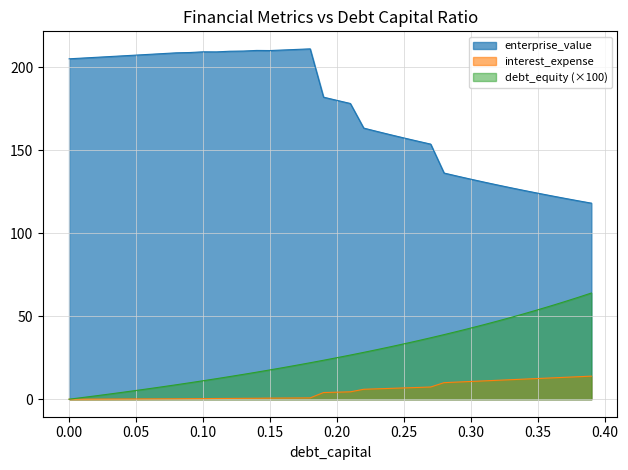

The debt_capital series shows 11.1 at 0.1. True or false?

True